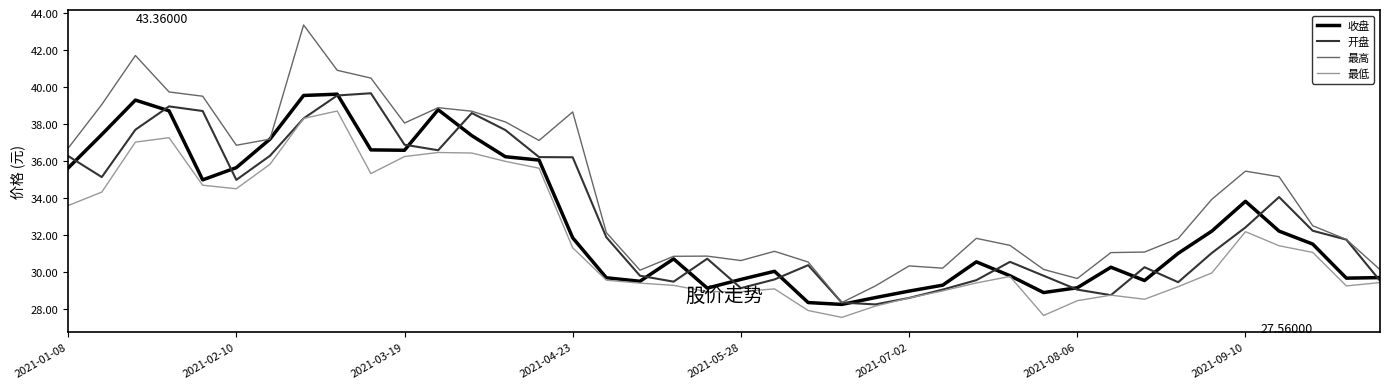

Which series has the largest range (max minus min)?

最高